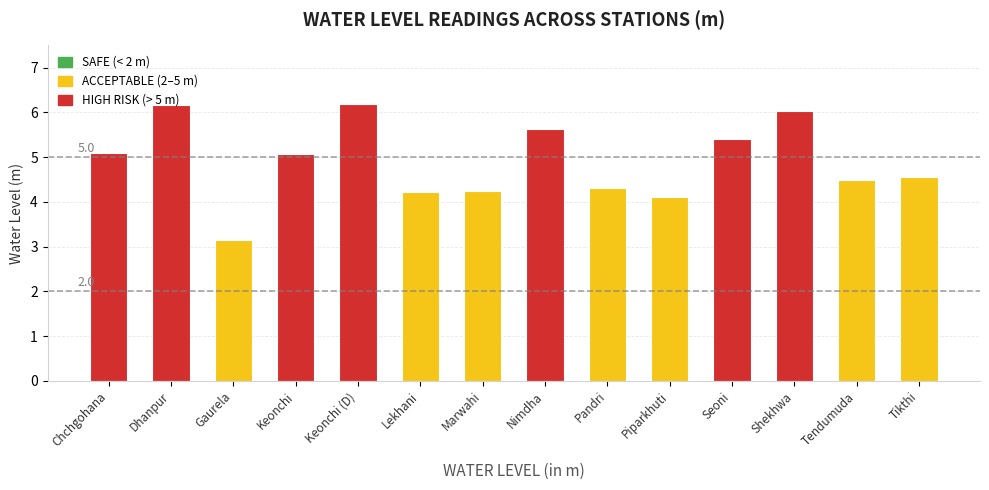

What is the label of the 10th bar from the right?

Keonchi (D)